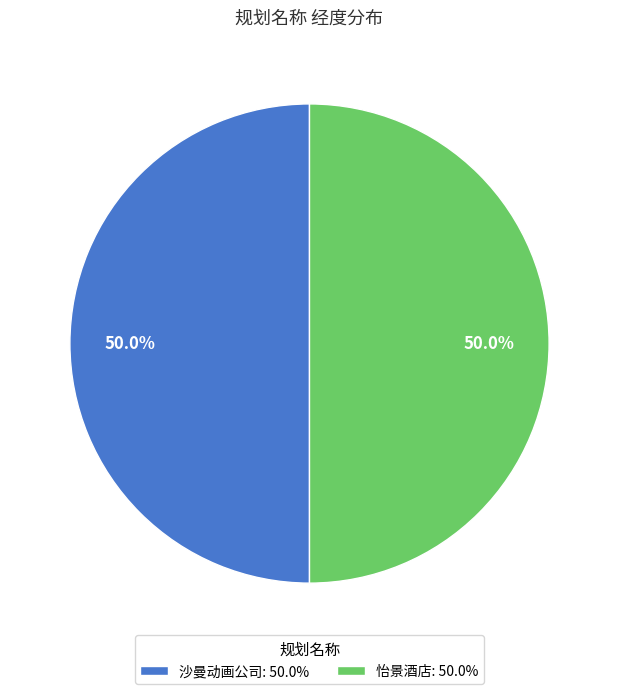

Approximately how many times larger is the value at 怡景酒店: 50.0% compared to 沙曼动画公司: 50.0%?

1.0